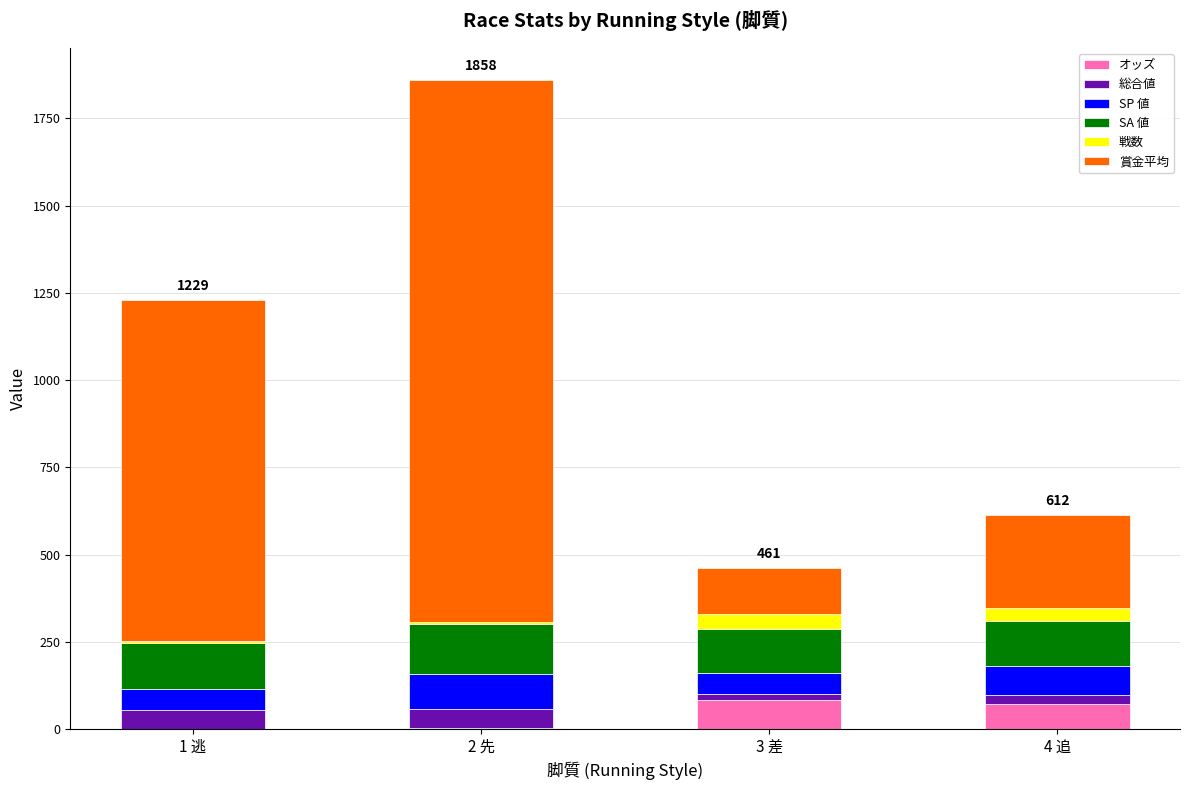

Count the number of data series in this chart.

6